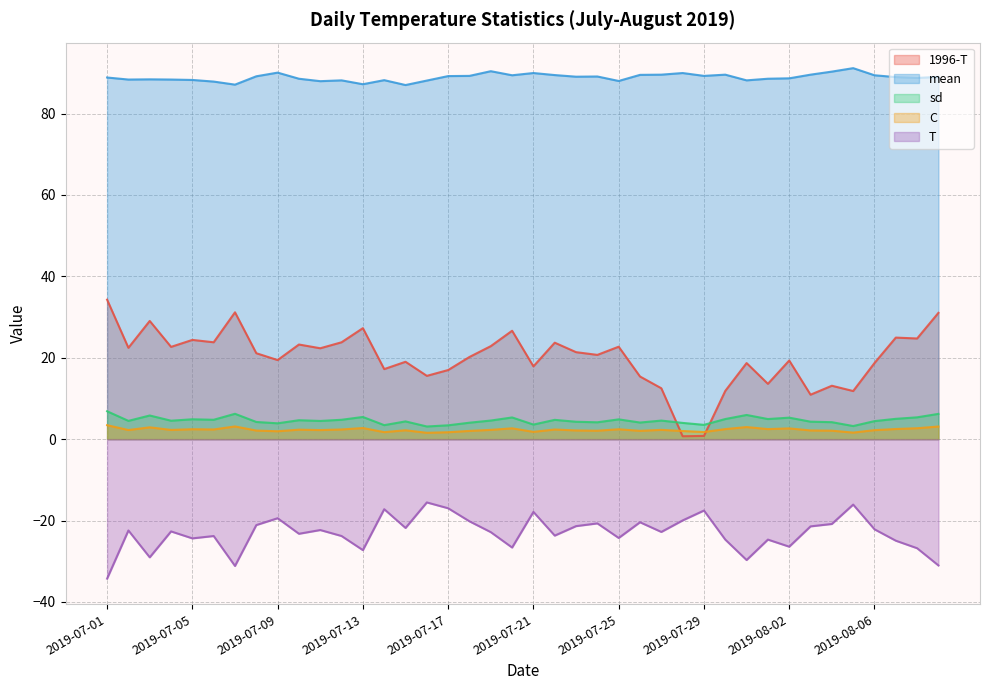

How many lines are shown in the chart?

5